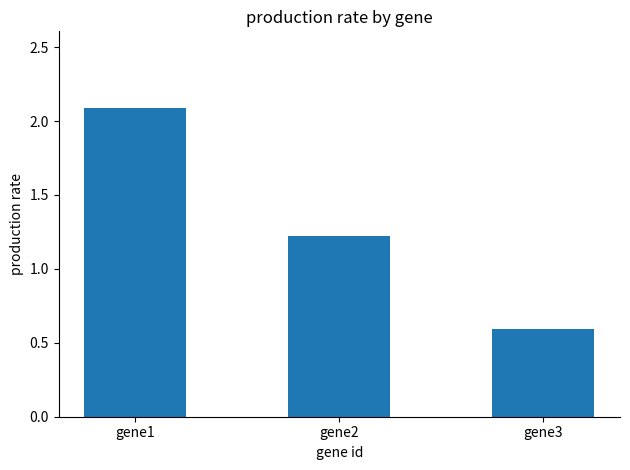

At which category does the chart reach its peak across all series?

gene1